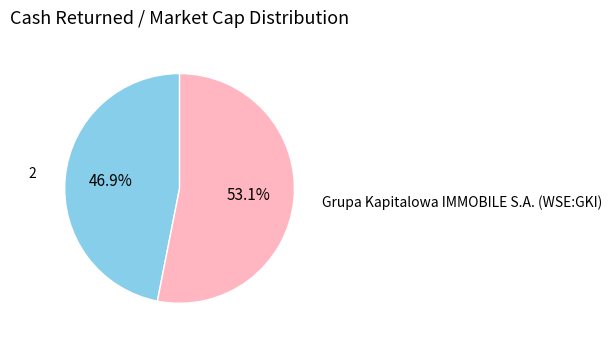

Does any single category account for the majority?

Yes